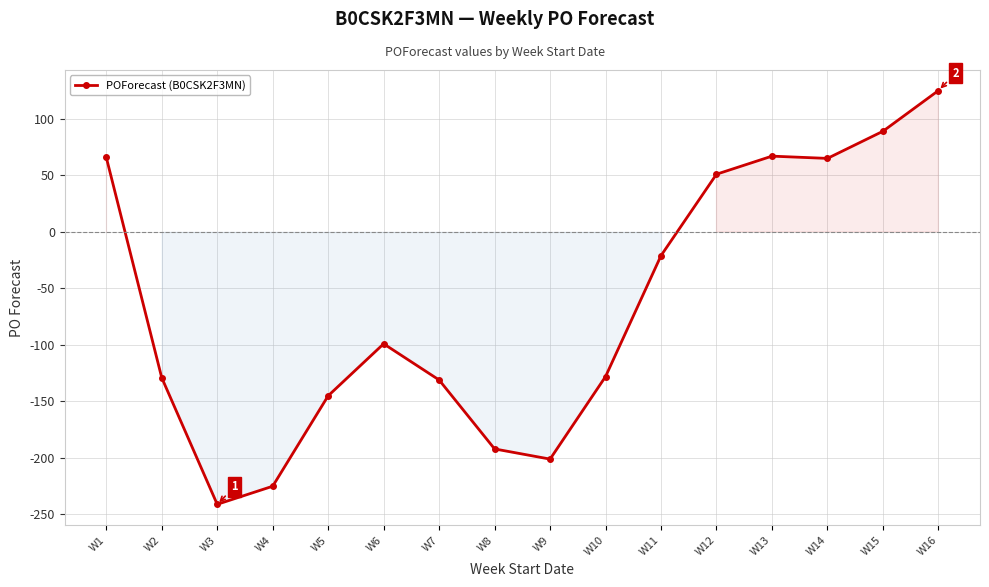

Which has a higher value, W12 or W11?

W12